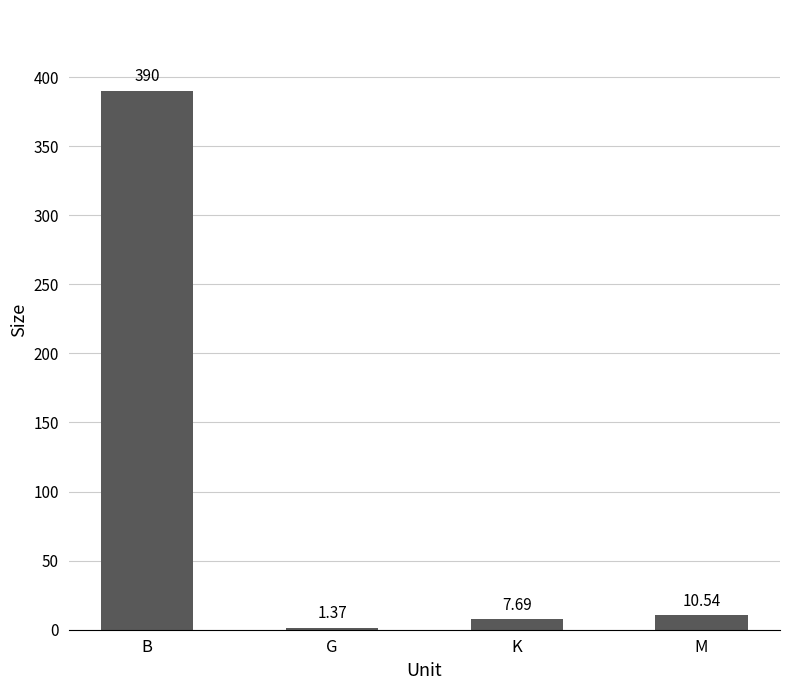

Rank the categories by value from lowest to highest.

G, K, M, B